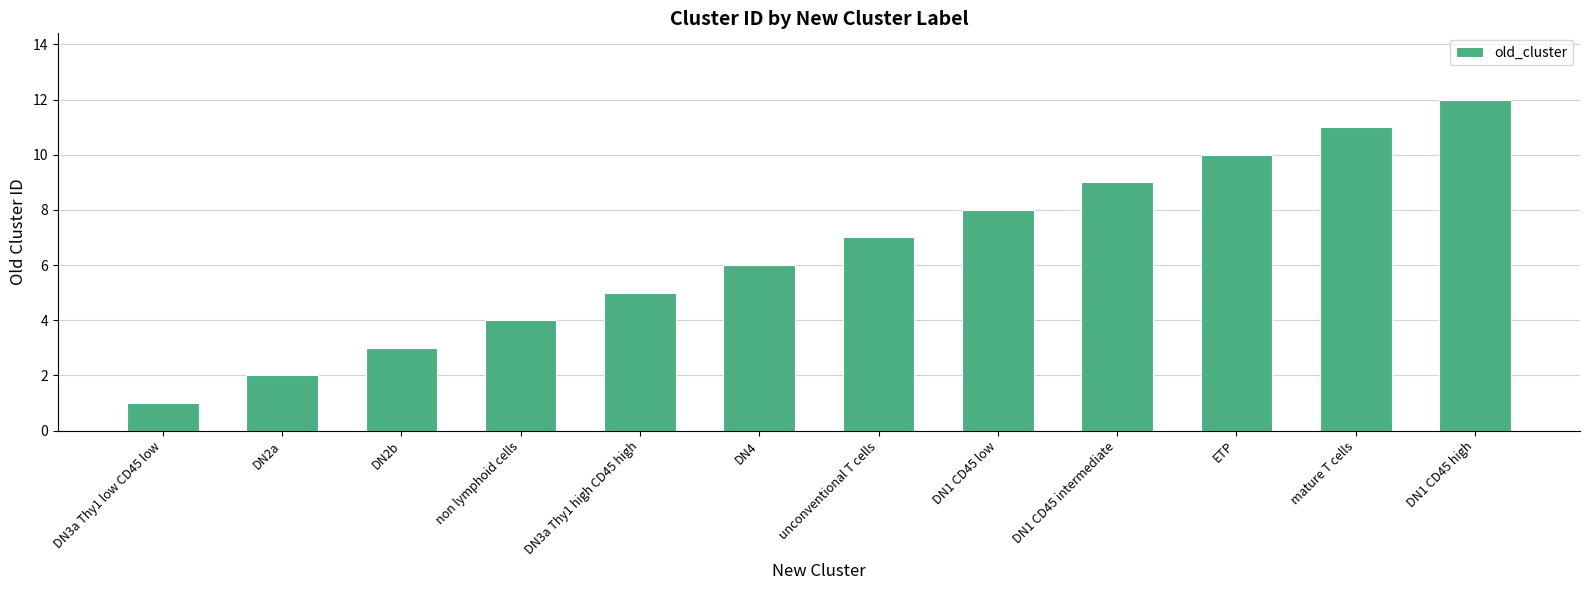

Rank the categories by value from highest to lowest.

DN1 CD45 high, mature T cells, ETP, DN1 CD45 intermediate, DN1 CD45 low, unconventional T cells, DN4, DN3a Thy1 high CD45 high, non lymphoid cells, DN2b, DN2a, DN3a Thy1 low CD45 low